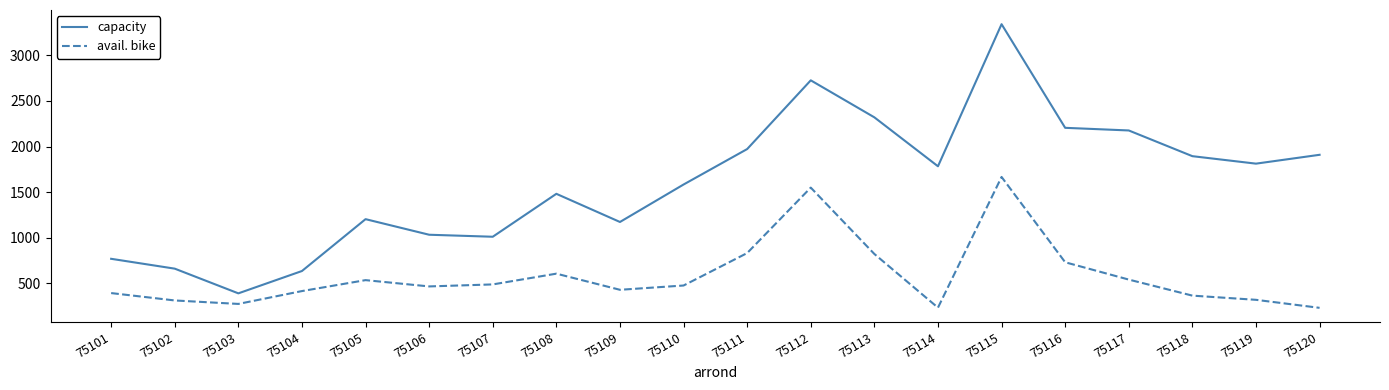

What is the difference between the maximum and minimum values in the capacity series?

2953